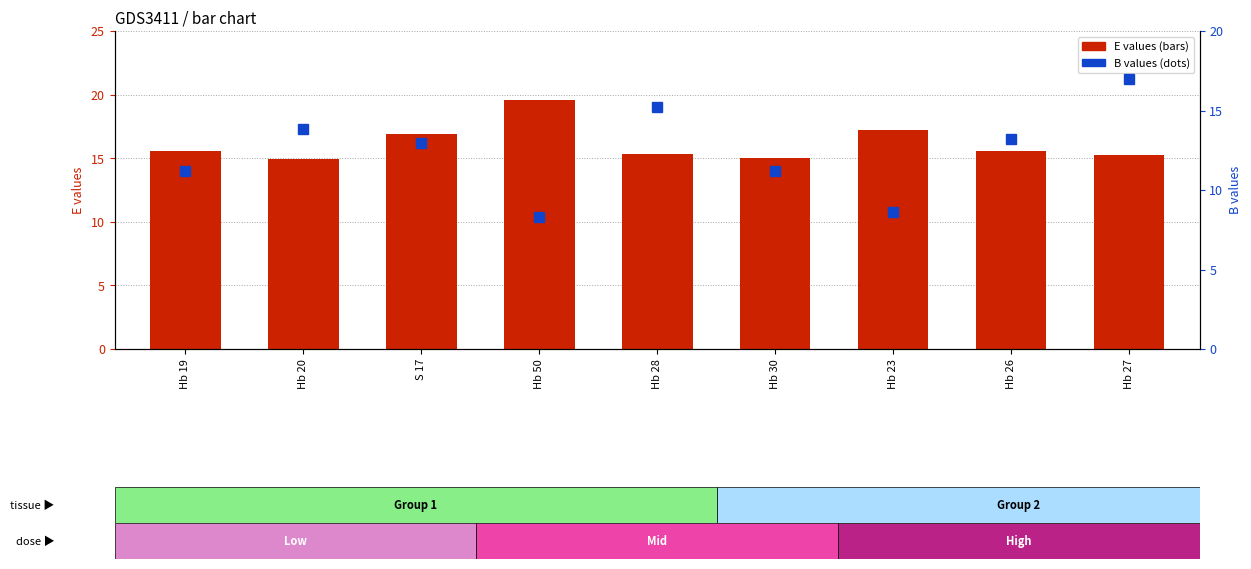

The value of B values at S 17 is 20.5. True or false?

False